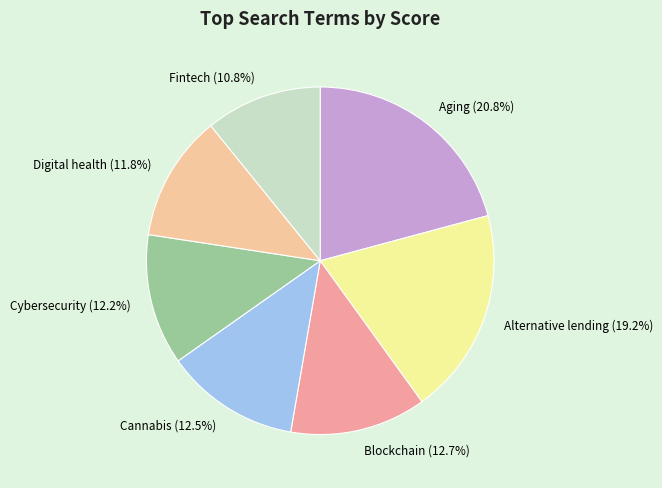

Which slice is the smallest?

Fintech